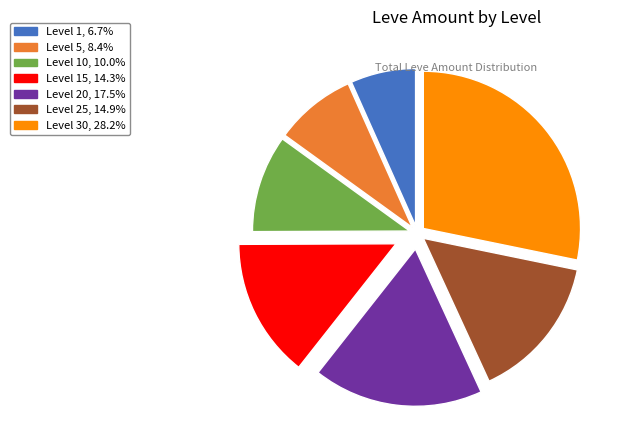

What is the ratio of the value at Level 25, 14.9% to the value at Level 15, 14.3%?

1.0